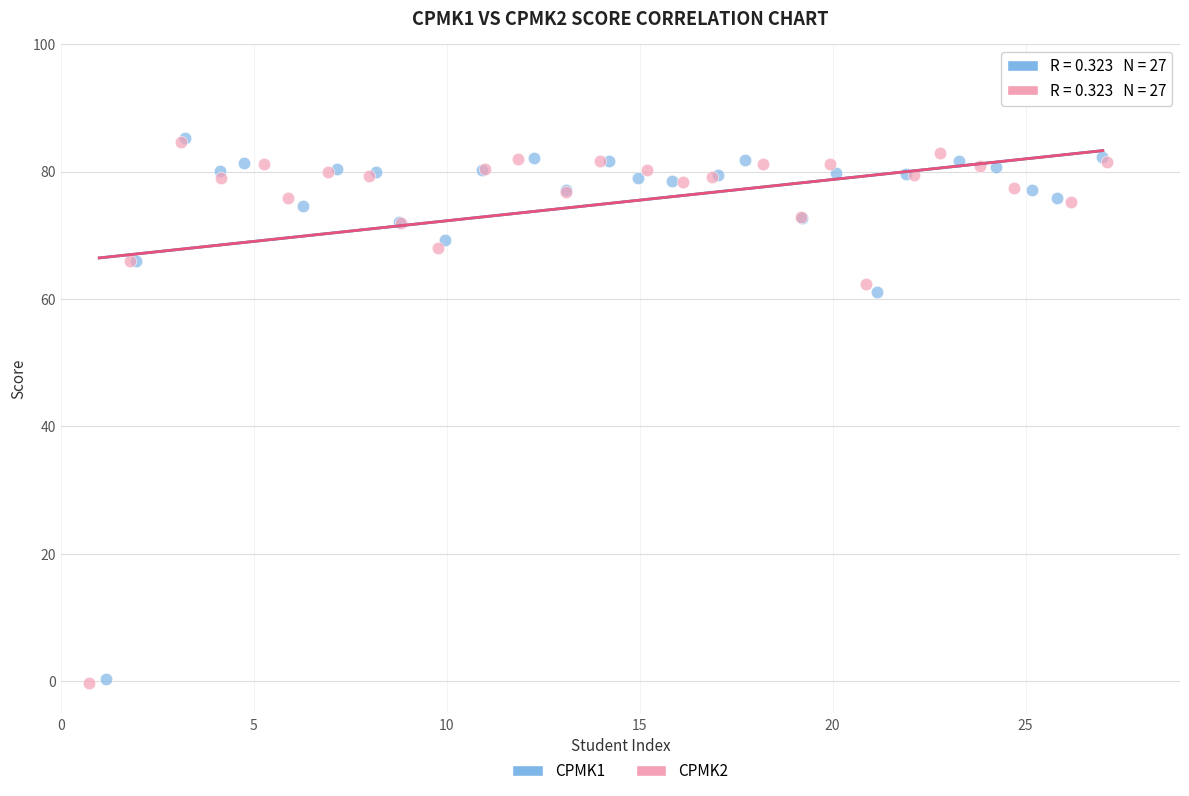

Which series has the widest spread of Y values?

CPMK2